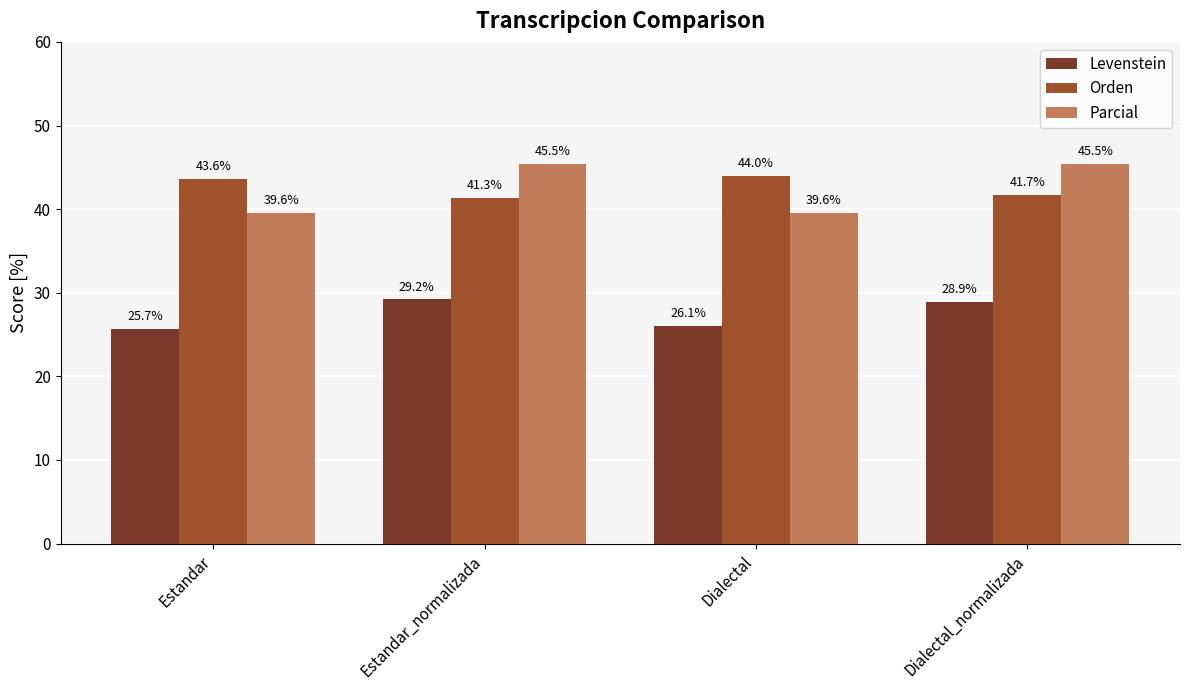

Which series has the largest range (max minus min)?

Parcial